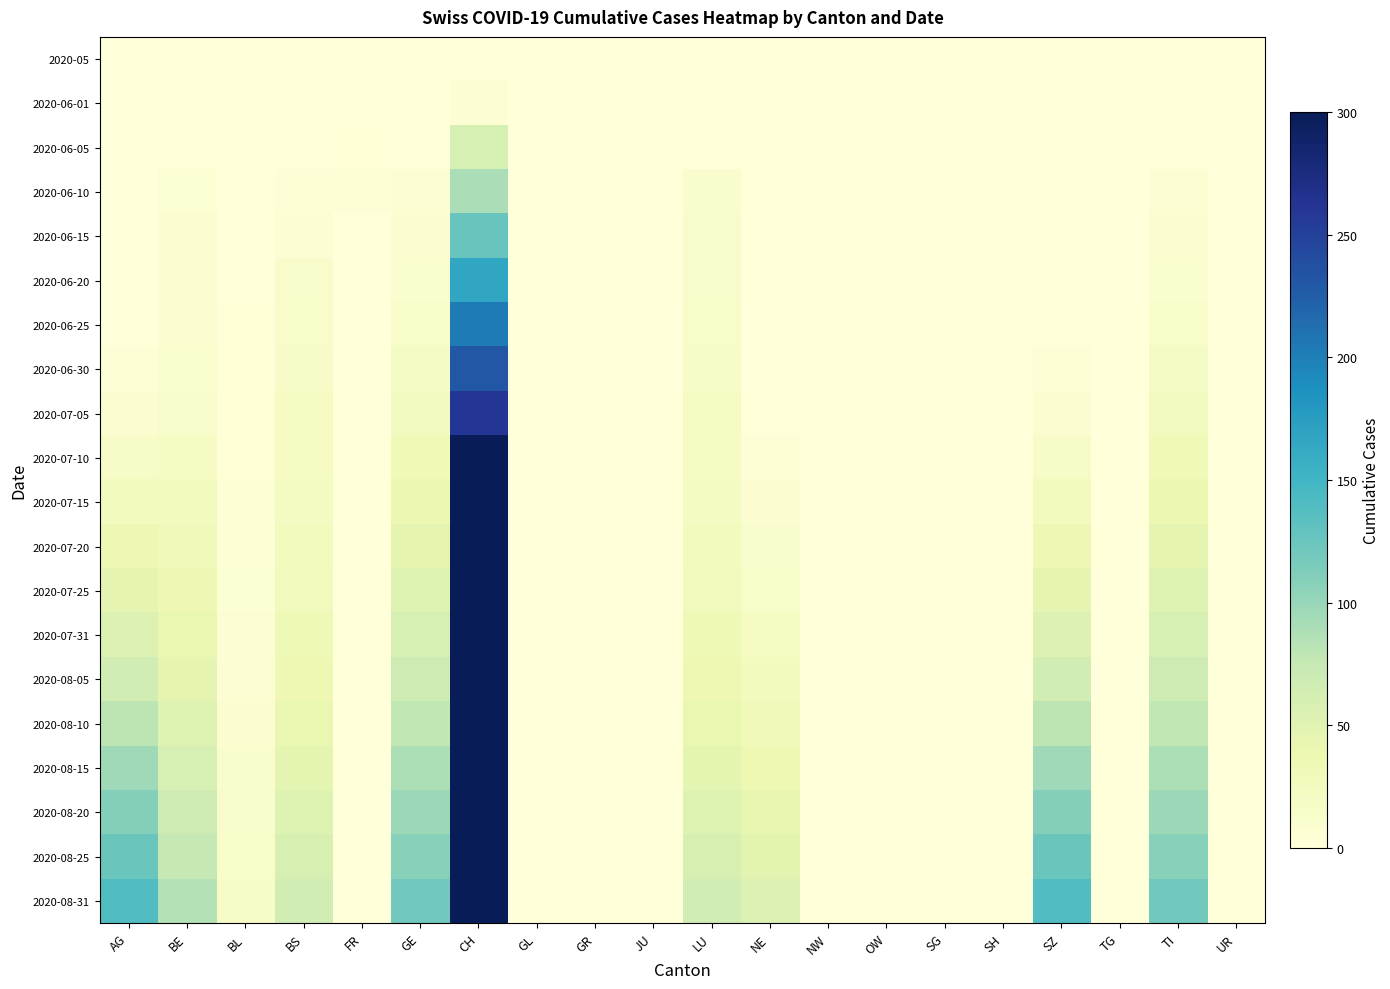

Reading left to right, what are all the values shown in this chart?

2020-05: AG=0	BE=0	BL=0	BS=0	FR=0	GE=0	CH=0	GL=0	GR=0	JU=0	LU=0	NE=0	NW=0	OW=0	SG=0	SH=0	SZ=0	TG=0	TI=0	UR=0
2020-06-01: AG=0	BE=0	BL=0	BS=0	FR=1	GE=0	CH=6	GL=0	GR=0	JU=0	LU=0	NE=0	NW=0	OW=0	SG=0	SH=0	SZ=0	TG=0	TI=0	UR=0
2020-06-05: AG=0	BE=1	BL=0	BS=0	FR=2	GE=0	CH=60	GL=0	GR=0	JU=0	LU=0	NE=0	NW=0	OW=0	SG=0	SH=0	SZ=0	TG=0	TI=0	UR=0
2020-06-10: AG=0	BE=5	BL=0	BS=4	FR=3	GE=6	CH=90	GL=0	GR=0	JU=0	LU=12	NE=0	NW=0	OW=0	SG=0	SH=0	SZ=0	TG=0	TI=6	UR=0
2020-06-15: AG=0	BE=9	BL=0	BS=7	FR=0	GE=9	CH=126	GL=0	GR=0	JU=0	LU=13	NE=0	NW=0	OW=0	SG=0	SH=0	SZ=0	TG=0	TI=9	UR=0
2020-06-20: AG=1	BE=8	BL=1	BS=14	FR=0	GE=10	CH=166	GL=0	GR=0	JU=0	LU=14	NE=0	NW=0	OW=0	SG=0	SH=0	SZ=1	TG=0	TI=10	UR=0
2020-06-25: AG=1	BE=9	BL=2	BS=15	FR=0	GE=16	CH=203	GL=0	GR=0	JU=0	LU=15	NE=0	NW=0	OW=0	SG=0	SH=0	SZ=1	TG=0	TI=16	UR=0
2020-06-30: AG=4	BE=10	BL=2	BS=17	FR=0	GE=19	CH=230	GL=0	GR=0	JU=0	LU=17	NE=0	NW=0	OW=0	SG=0	SH=0	SZ=4	TG=0	TI=19	UR=0
2020-07-05: AG=9	BE=14	BL=2	BS=20	FR=0	GE=24	CH=260	GL=0	GR=0	JU=0	LU=20	NE=0	NW=0	OW=0	SG=0	SH=0	SZ=9	TG=0	TI=24	UR=0
2020-07-10: AG=17	BE=20	BL=2	BS=20	FR=0	GE=31	CH=307	GL=0	GR=0	JU=0	LU=20	NE=4	NW=0	OW=0	SG=0	SH=0	SZ=17	TG=0	TI=31	UR=0
2020-07-15: AG=25	BE=25	BL=3	BS=22	FR=0	GE=38	CH=380	GL=0	GR=0	JU=0	LU=22	NE=8	NW=0	OW=0	SG=0	SH=0	SZ=25	TG=0	TI=38	UR=0
2020-07-20: AG=35	BE=30	BL=4	BS=25	FR=0	GE=45	CH=430	GL=0	GR=0	JU=0	LU=25	NE=12	NW=0	OW=0	SG=0	SH=0	SZ=35	TG=0	TI=45	UR=0
2020-07-25: AG=45	BE=35	BL=5	BS=28	FR=0	GE=52	CH=490	GL=0	GR=0	JU=0	LU=28	NE=16	NW=0	OW=0	SG=0	SH=0	SZ=45	TG=0	TI=52	UR=0
2020-07-31: AG=55	BE=40	BL=6	BS=32	FR=0	GE=60	CH=550	GL=0	GR=0	JU=0	LU=32	NE=20	NW=0	OW=0	SG=0	SH=0	SZ=55	TG=0	TI=60	UR=0
2020-08-05: AG=65	BE=45	BL=7	BS=36	FR=0	GE=68	CH=620	GL=0	GR=0	JU=0	LU=36	NE=25	NW=0	OW=0	SG=0	SH=0	SZ=65	TG=0	TI=68	UR=0
2020-08-10: AG=80	BE=52	BL=9	BS=41	FR=0	GE=78	CH=700	GL=0	GR=0	JU=0	LU=41	NE=30	NW=0	OW=0	SG=0	SH=0	SZ=80	TG=0	TI=78	UR=0
2020-08-15: AG=95	BE=60	BL=11	BS=46	FR=0	GE=88	CH=780	GL=0	GR=0	JU=0	LU=46	NE=36	NW=0	OW=0	SG=0	SH=0	SZ=95	TG=0	TI=88	UR=0
2020-08-20: AG=110	BE=68	BL=13	BS=52	FR=0	GE=98	CH=860	GL=0	GR=0	JU=0	LU=52	NE=42	NW=0	OW=0	SG=0	SH=0	SZ=110	TG=0	TI=98	UR=0
2020-08-25: AG=125	BE=76	BL=15	BS=58	FR=0	GE=108	CH=940	GL=0	GR=0	JU=0	LU=58	NE=48	NW=0	OW=0	SG=0	SH=0	SZ=125	TG=0	TI=108	UR=0
2020-08-31: AG=140	BE=85	BL=17	BS=65	FR=0	GE=120	CH=1020	GL=0	GR=0	JU=0	LU=65	NE=55	NW=0	OW=0	SG=0	SH=0	SZ=140	TG=0	TI=120	UR=0